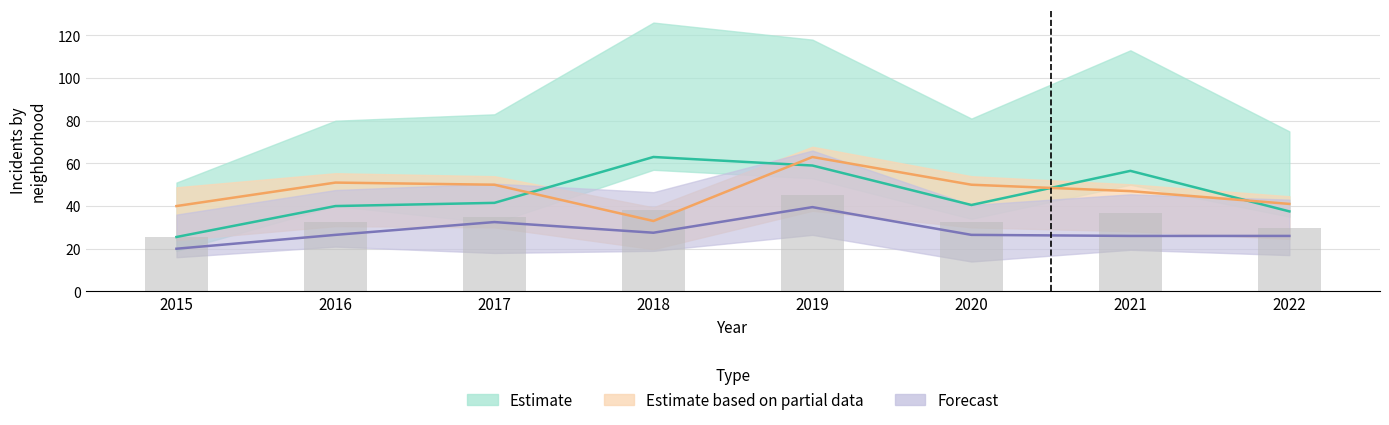

Are the bars horizontal?

No